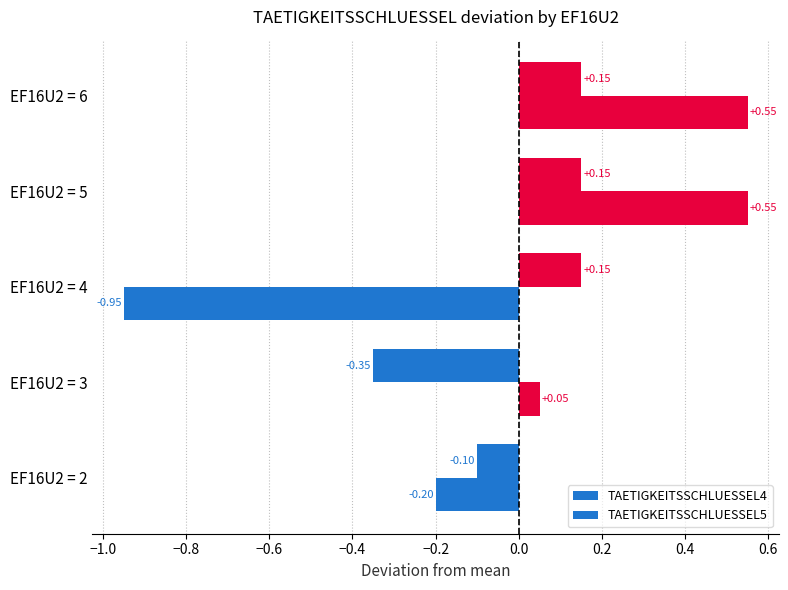

Reading right to left, what are all the values shown in this chart?

TAETIGKEITSSCHLUESSEL4: 0.1	0.1	0.1	-0.4	-0.1
TAETIGKEITSSCHLUESSEL5: 0.5	0.5	-1.0	0.0	-0.2